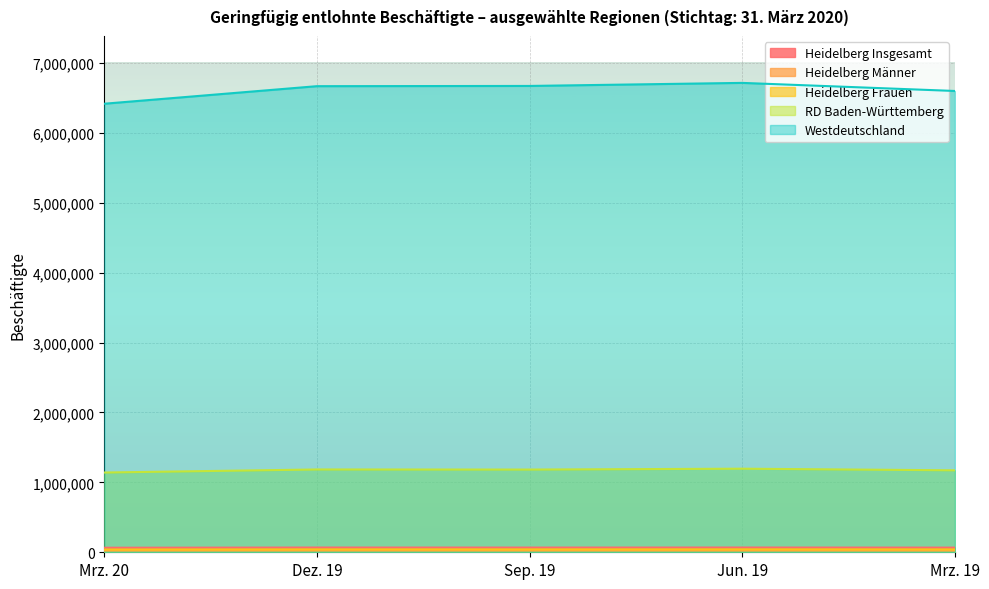

Reading left to right, transcribe all the data shown in this chart.

Heidelberg Insgesamt: Mrz. 20=64956	Dez. 19=67607	Sep. 19=67168	Jun. 19=67800	Mrz. 19=66540
Heidelberg Männer: Mrz. 20=25835	Dez. 19=26723	Sep. 19=26496	Jun. 19=26493	Mrz. 19=25959
Heidelberg Frauen: Mrz. 20=39121	Dez. 19=40884	Sep. 19=40672	Jun. 19=41307	Mrz. 19=40581
RD Baden-Württemberg: Mrz. 20=1140611	Dez. 19=1184384	Sep. 19=1183074	Jun. 19=1195441	Mrz. 19=1172233
Westdeutschland: Mrz. 20=6415440	Dez. 19=6666510	Sep. 19=6669878	Jun. 19=6713473	Mrz. 19=6597783